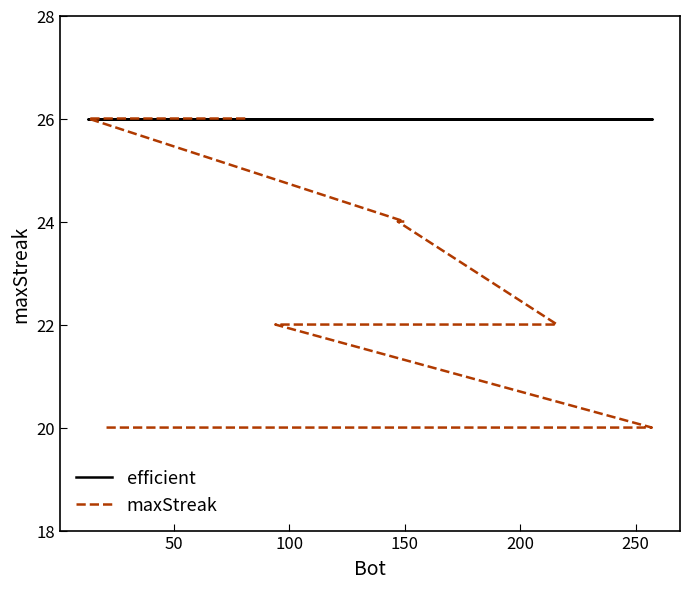

What is the sum of all maxStreak values?

424